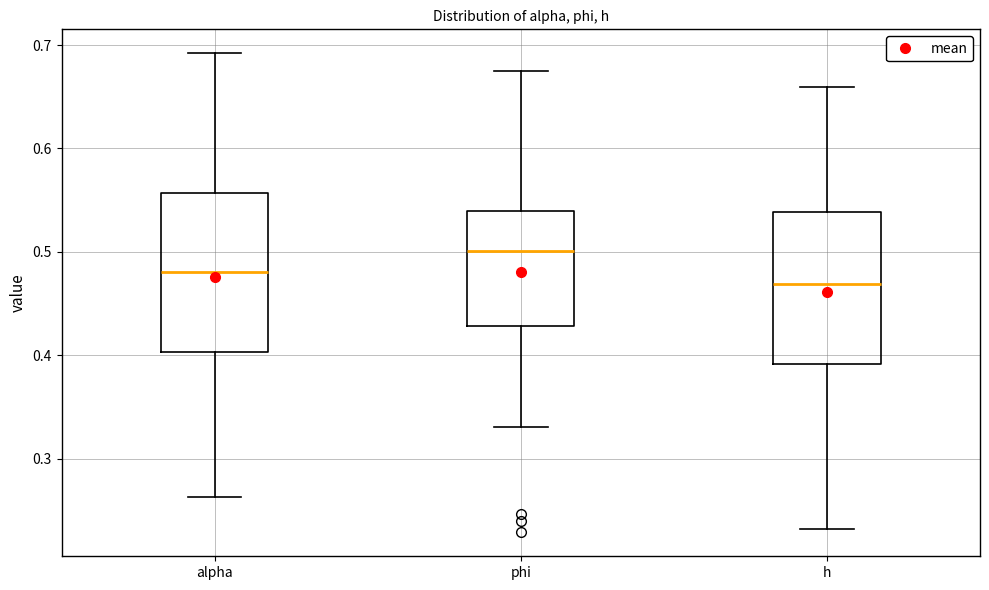

Which box has the highest median line?

phi